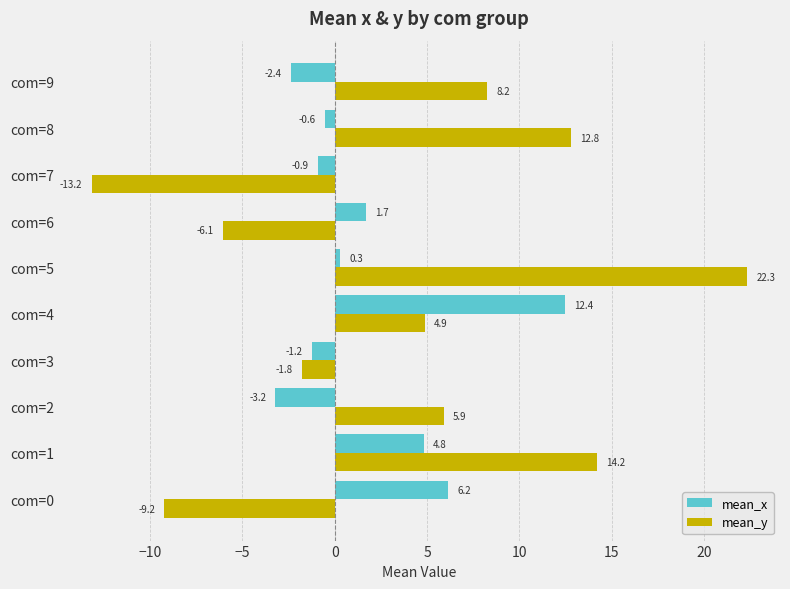

Rank the categories by mean_y value from highest to lowest.

com=5, com=1, com=8, com=9, com=2, com=4, com=3, com=6, com=0, com=7